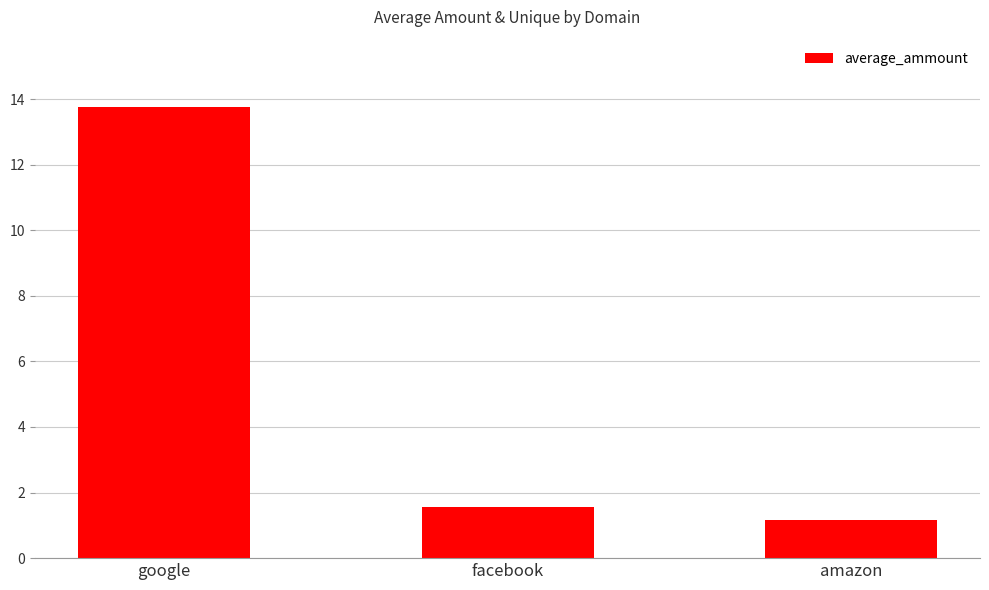

What is the sum of the values at facebook and amazon?

2.7